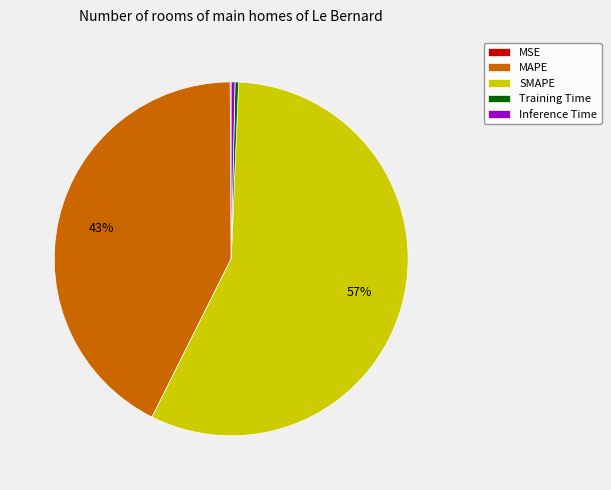

Is SMAPE the majority of the pie?

Yes